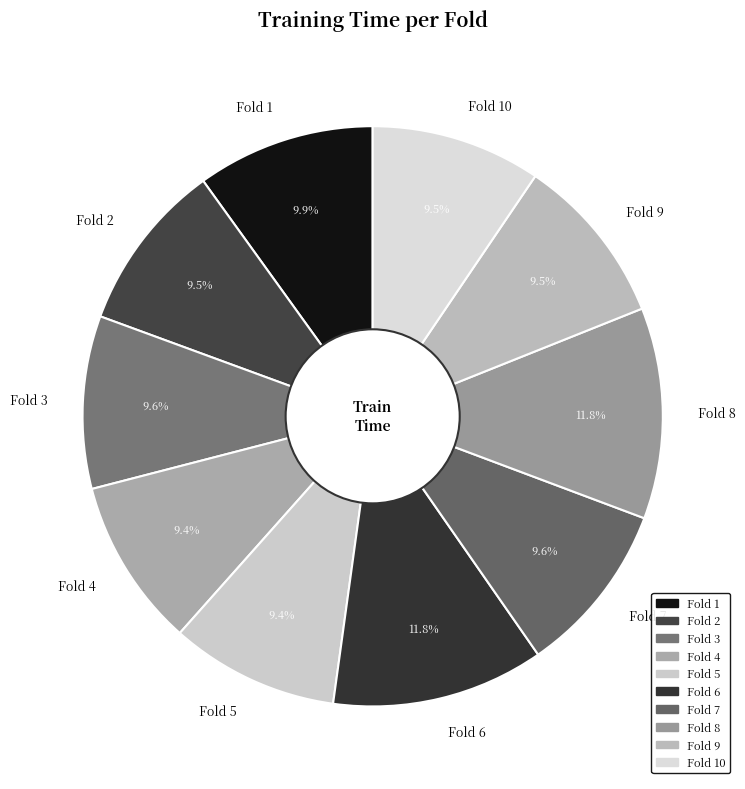

Count the number of slices in the pie.

10